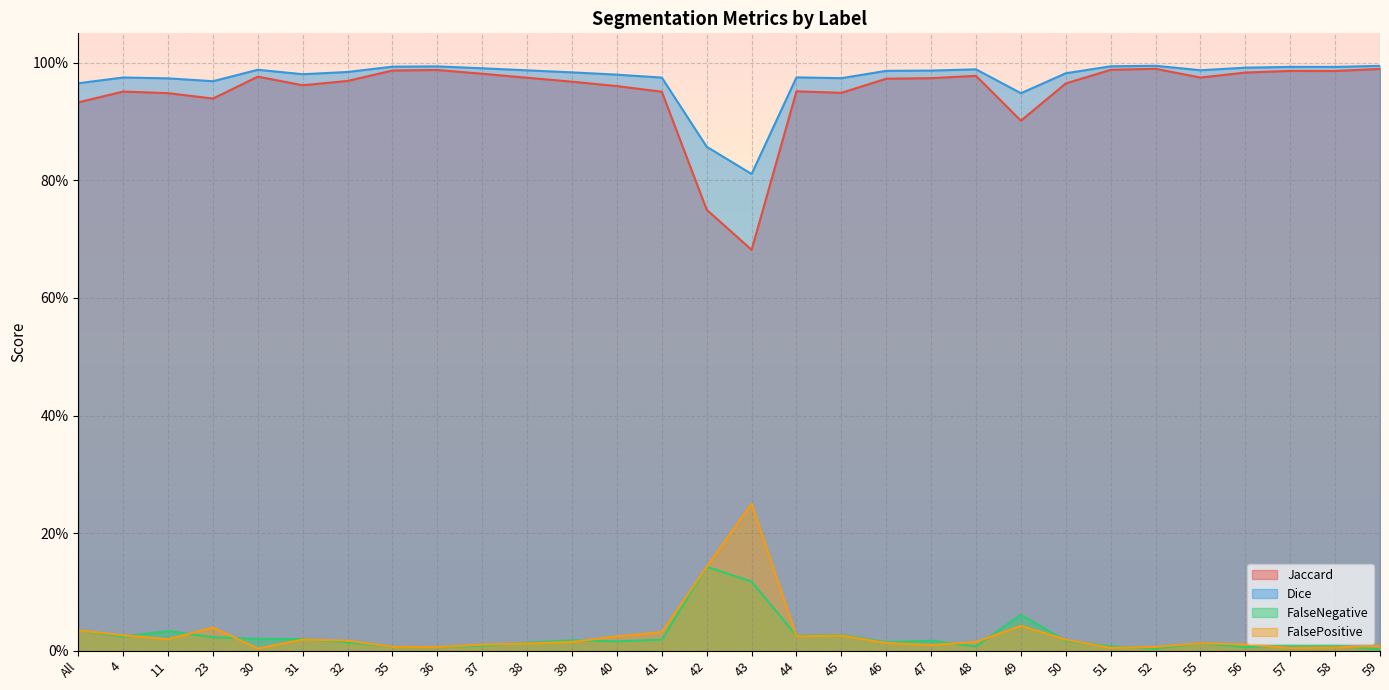

Which series changed the most between All and 11?

Jaccard